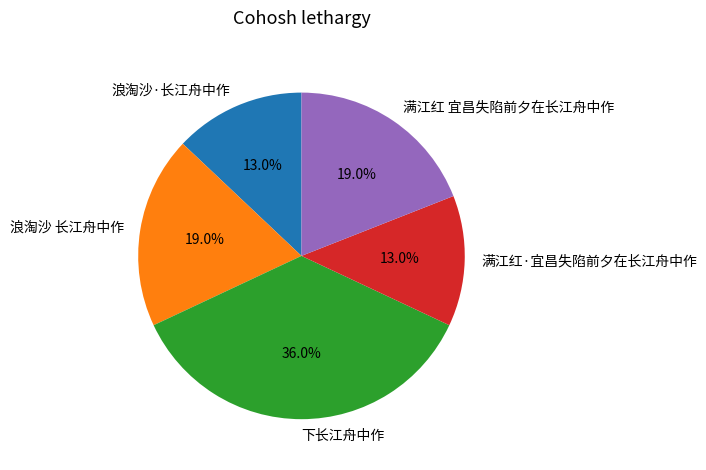

How much of the chart is everything except 满江红 宜昌失陷前夕在长江舟中作?

81.0%